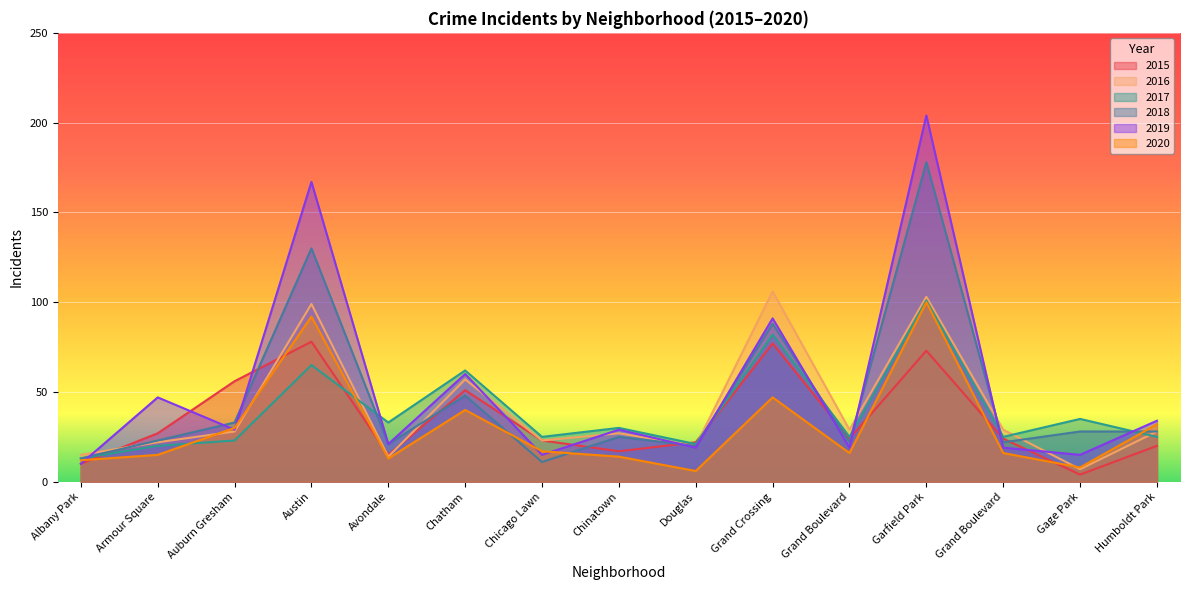

Which has a higher value, Chatham or Garfield Park?

Garfield Park